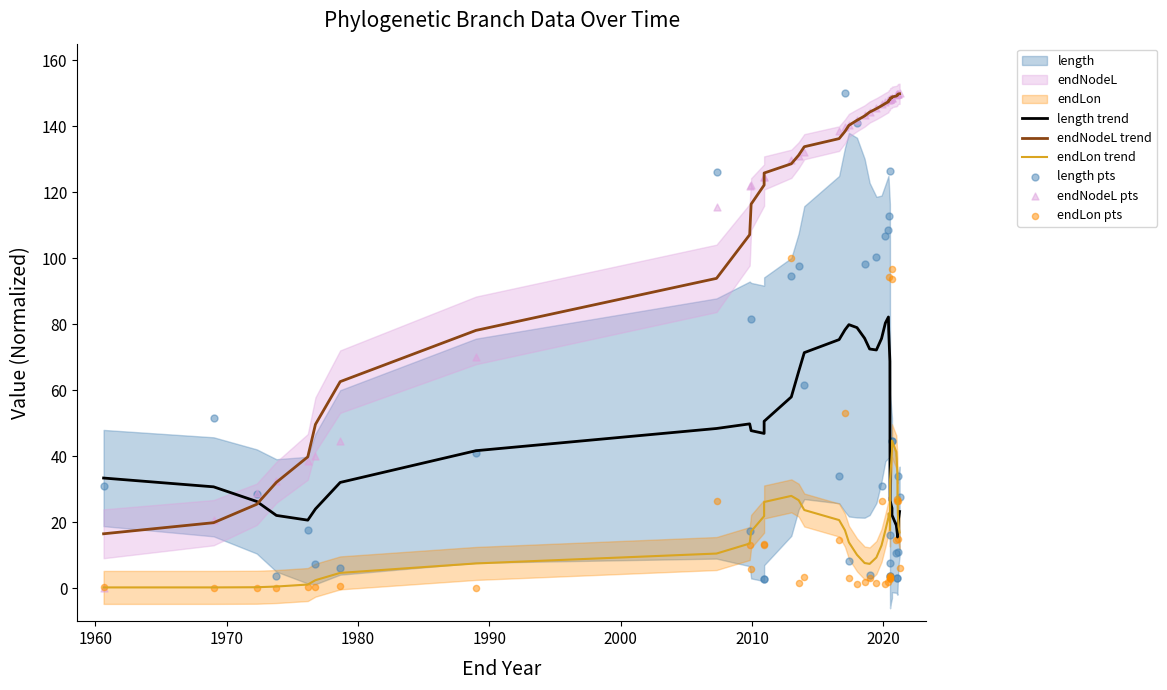

At how many categories does at least one series exceed 108?

32